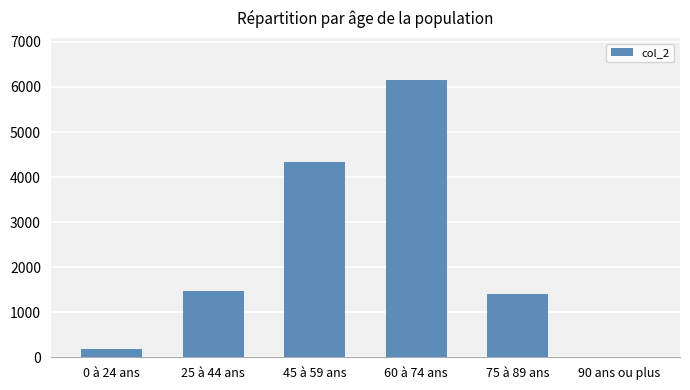

Approximately how many times larger is the value at 60 à 74 ans compared to 45 à 59 ans?

1.4